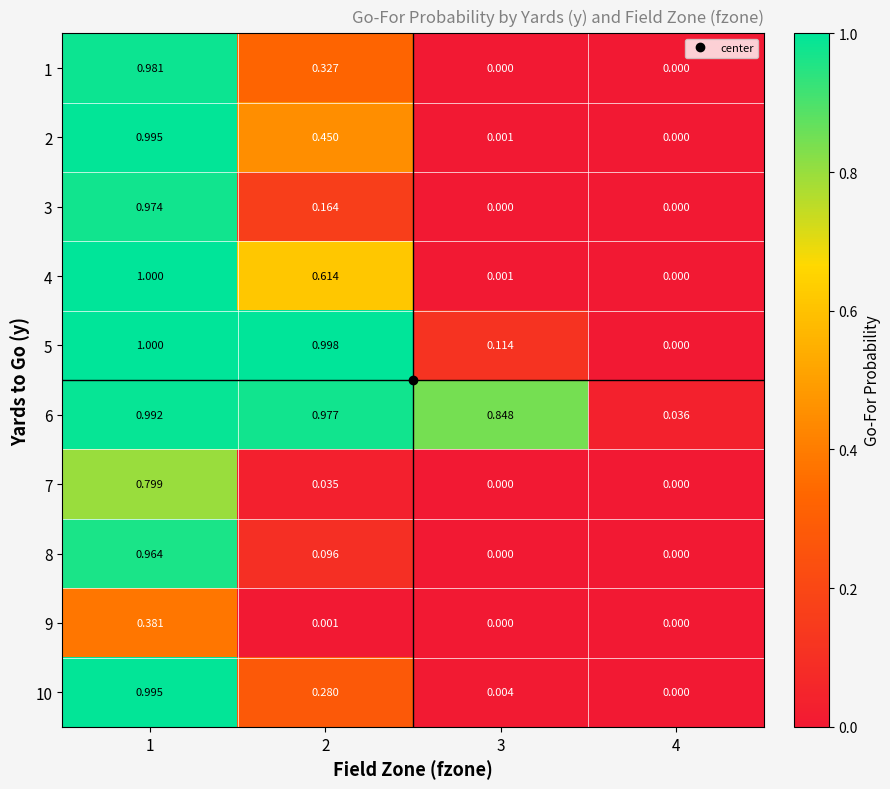

Is the value of 4 at 2 greater than the value of 2 at 4?

Yes